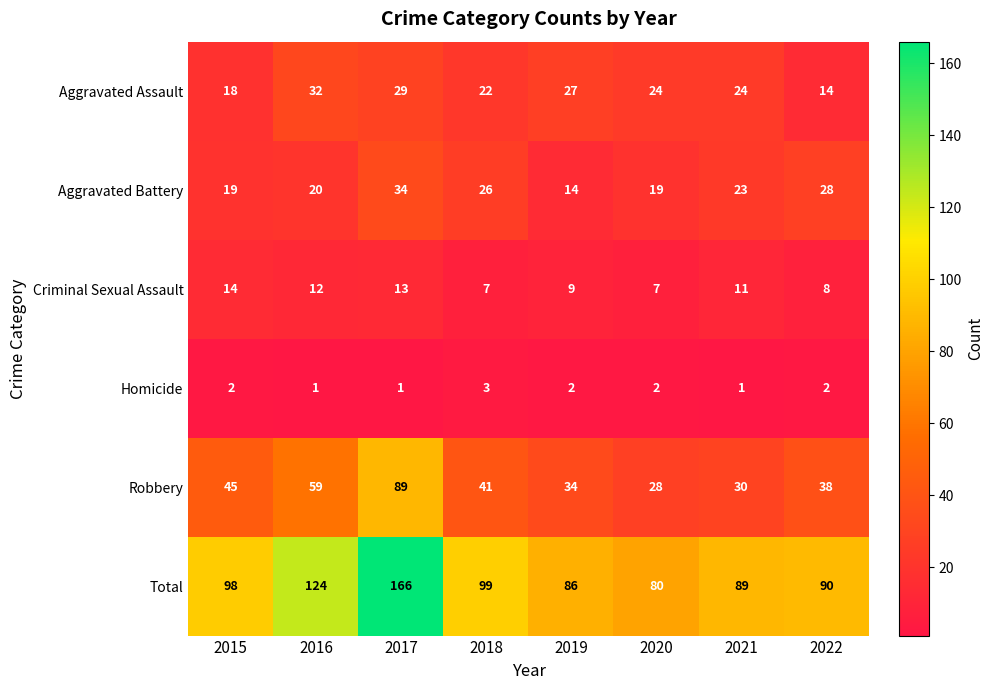

Where does the Aggravated Battery series first go above 23?

2017